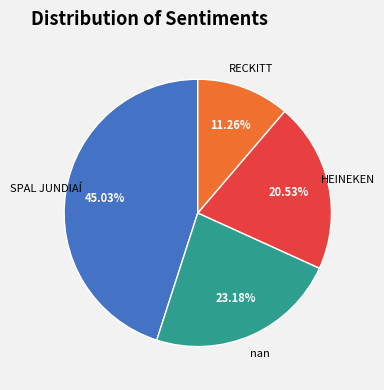

What percentage do RECKITT and HEINEKEN together represent?

31.8%